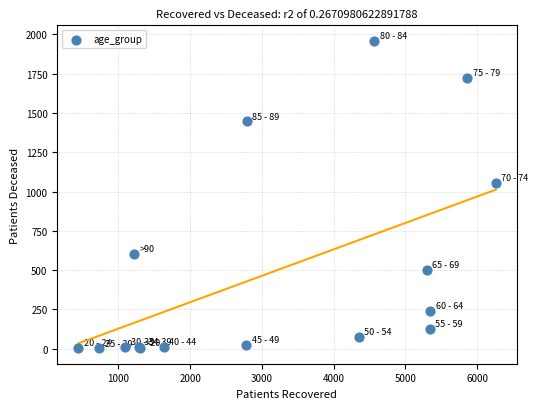

What Y value in the scatter plot is closest to 981?

1056